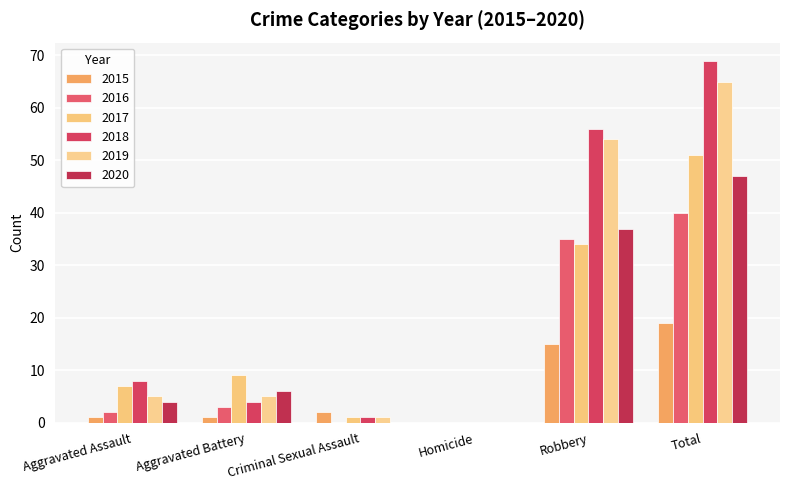

What is the difference between the 2017 values at Aggravated Battery and Total?

42